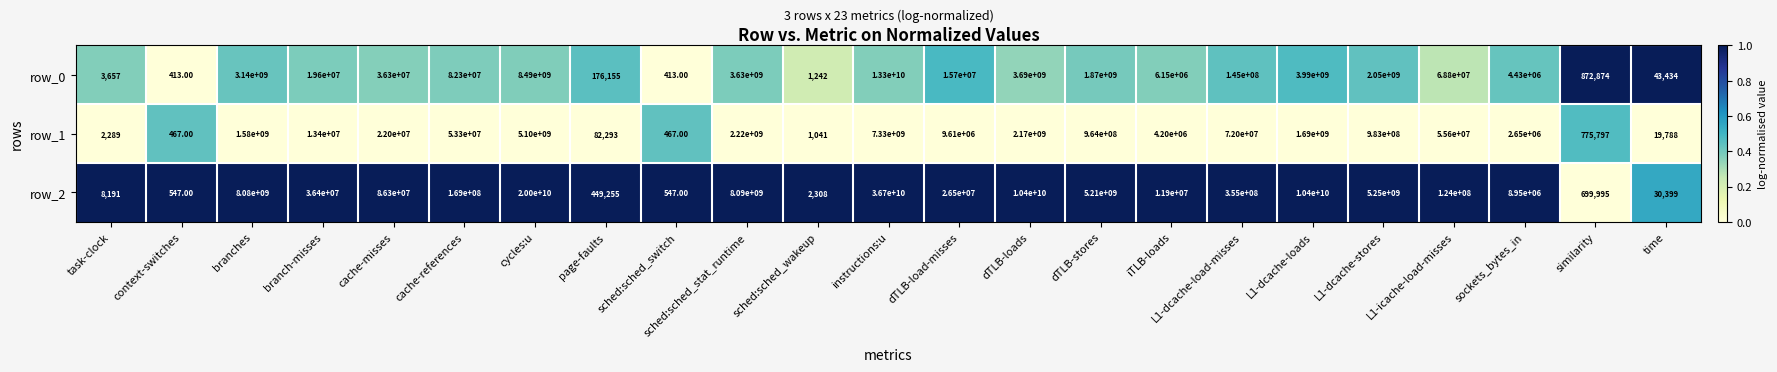

True or false: row_0 has a value of 0.2 at dTLB-loads.

False